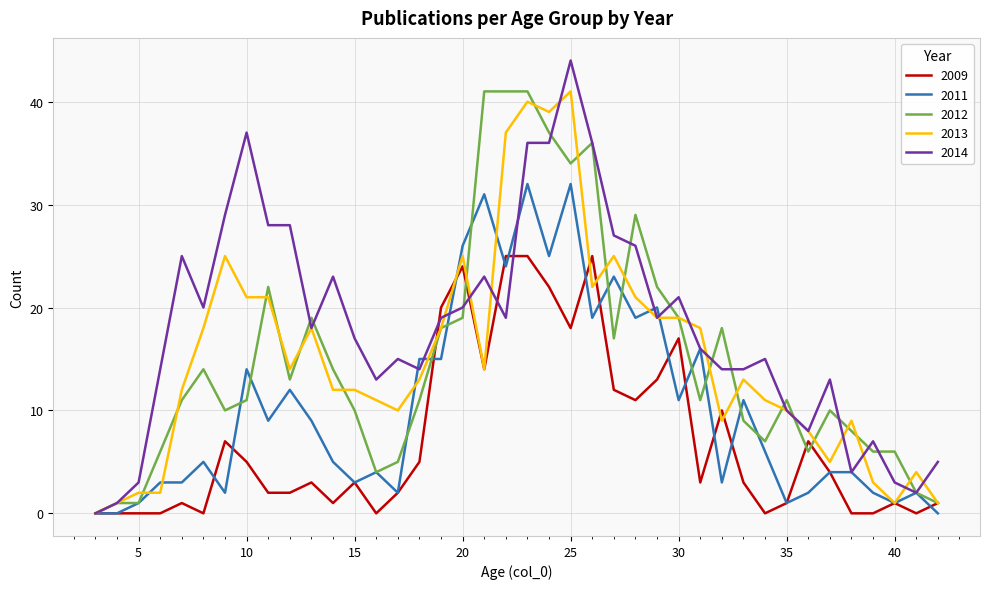

What is the greatest value displayed?

44